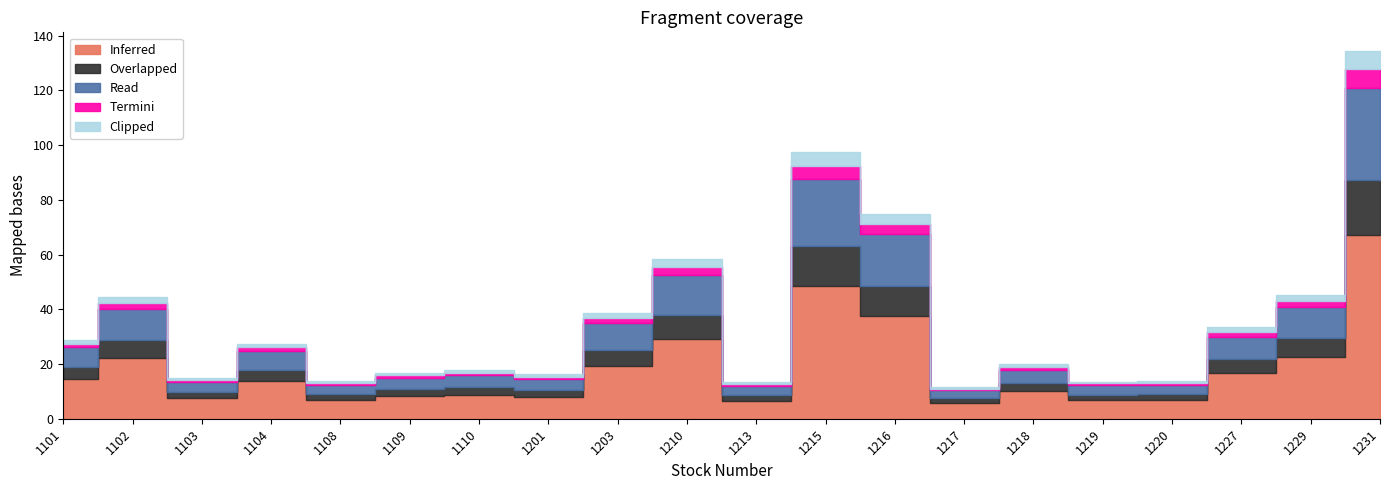

What is the difference between the maximum and minimum values in the Read series?

30.8